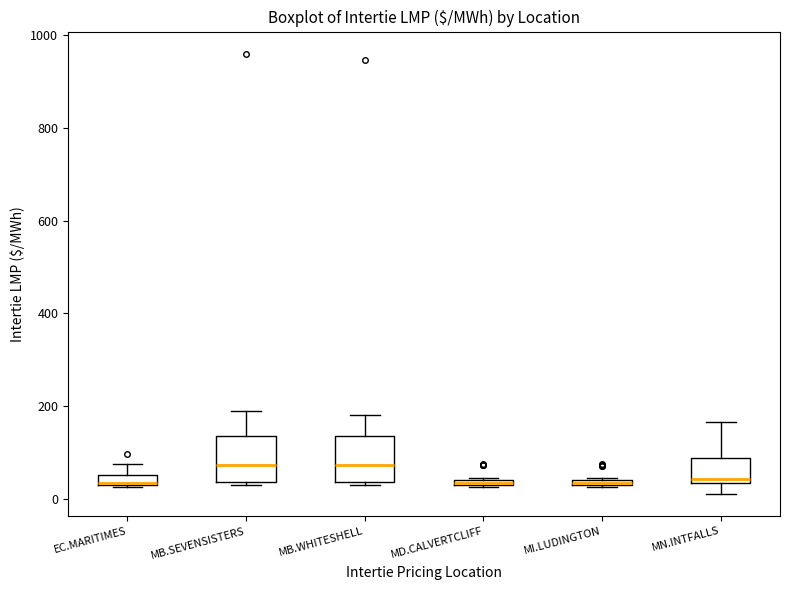

Where does the median line of the box for MB.SEVENSISTERS sit on the y-axis? The values are not printed on the chart, so give them approximately, as read against the axis.

80